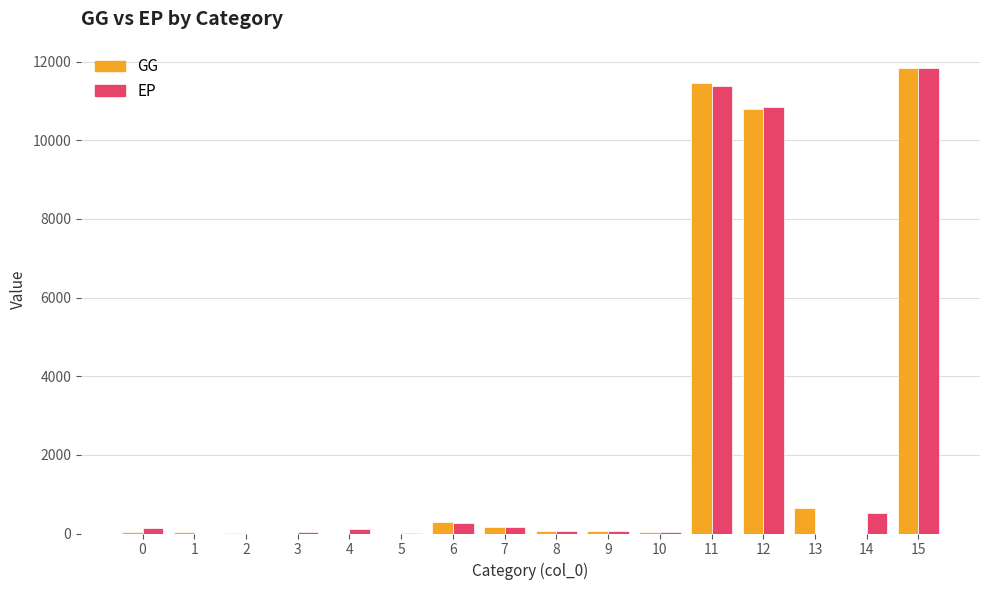

At which label does GG first exceed 60?

6